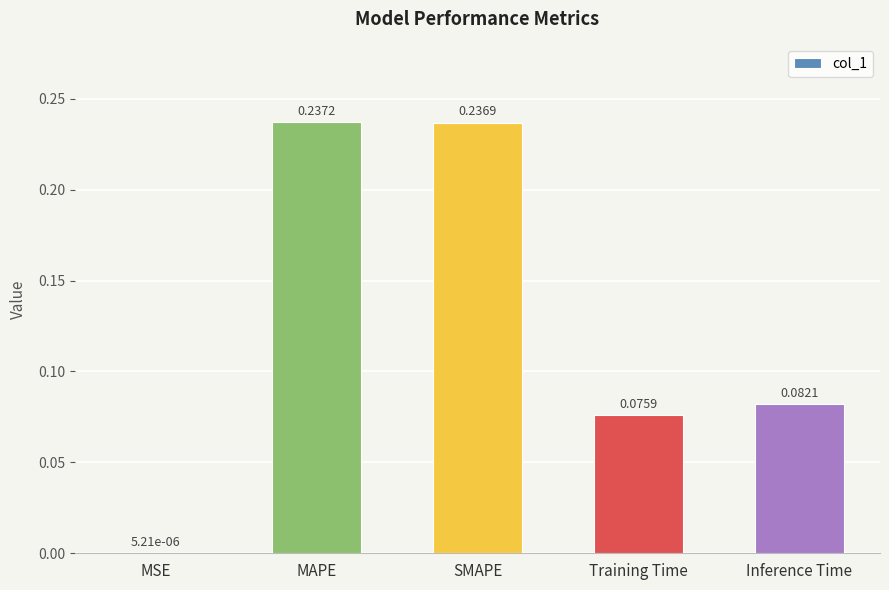

Count the number of data series in this chart.

1